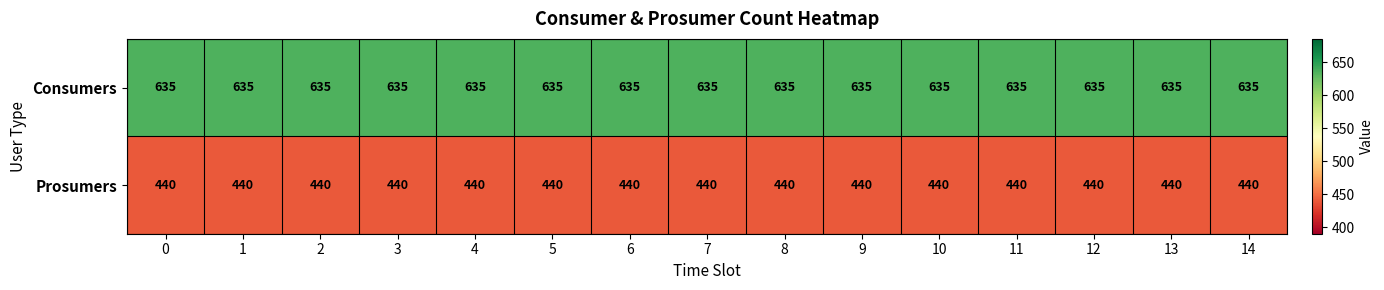

What is the approximate value of Prosumers at 2?

440